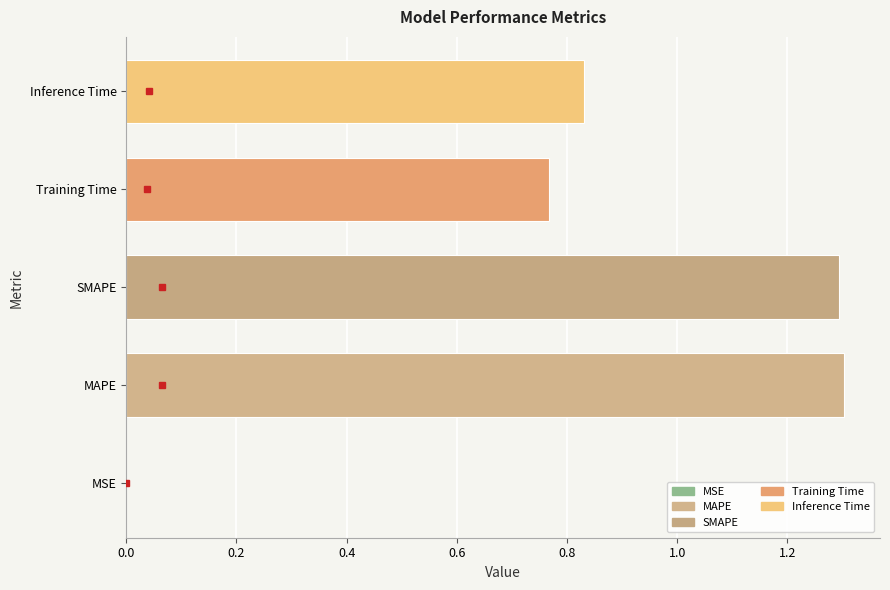

How many data points does each series have?

5